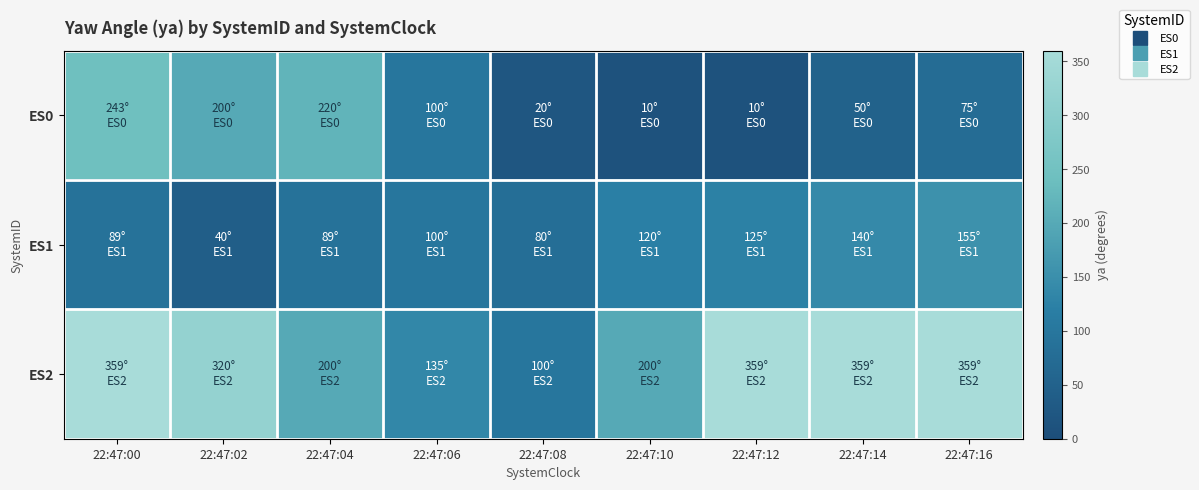

Rank the series by their maximum value, from lowest to highest.

ES1, ES0, ES2